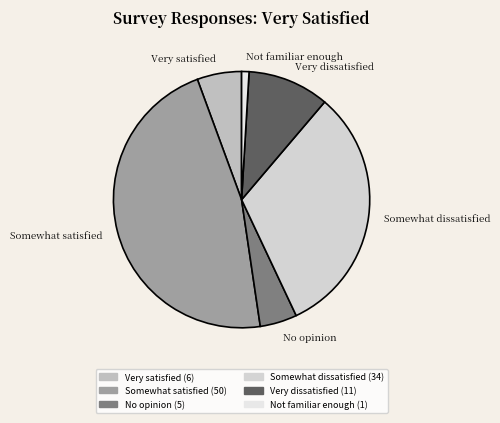

Rank the categories by value from lowest to highest.

Not familiar enough, No opinion, Very satisfied, Very dissatisfied, Somewhat dissatisfied, Somewhat satisfied